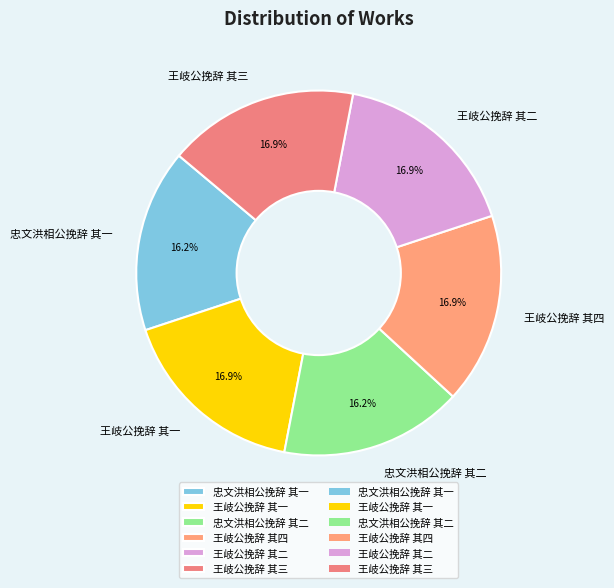

What is the ratio of the value at 王岐公挽辞 其一 to the value at 王岐公挽辞 其四?

1.0